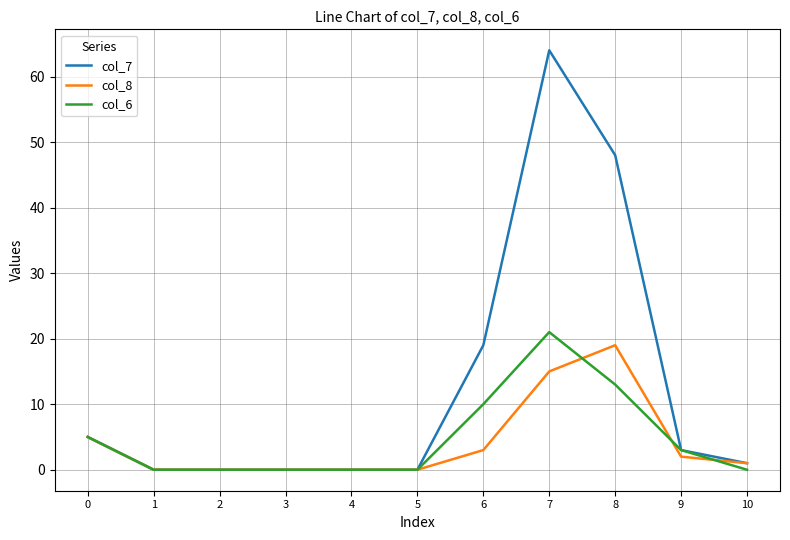

Read the col_8 value at 7.

15